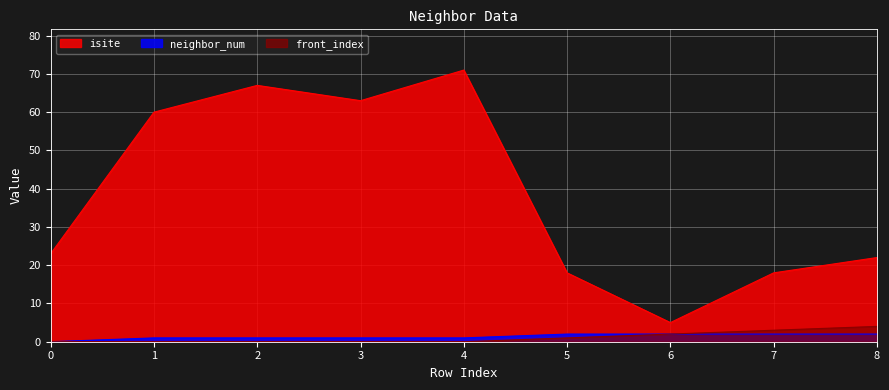

How many categories are shown in the chart?

9